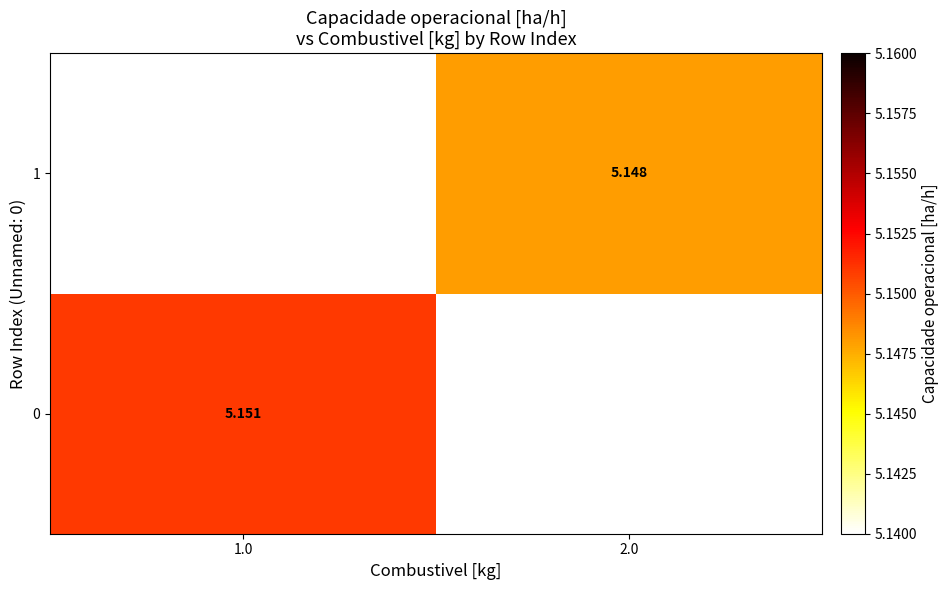

Rank the categories by 1 value from lowest to highest.

1.0, 2.0